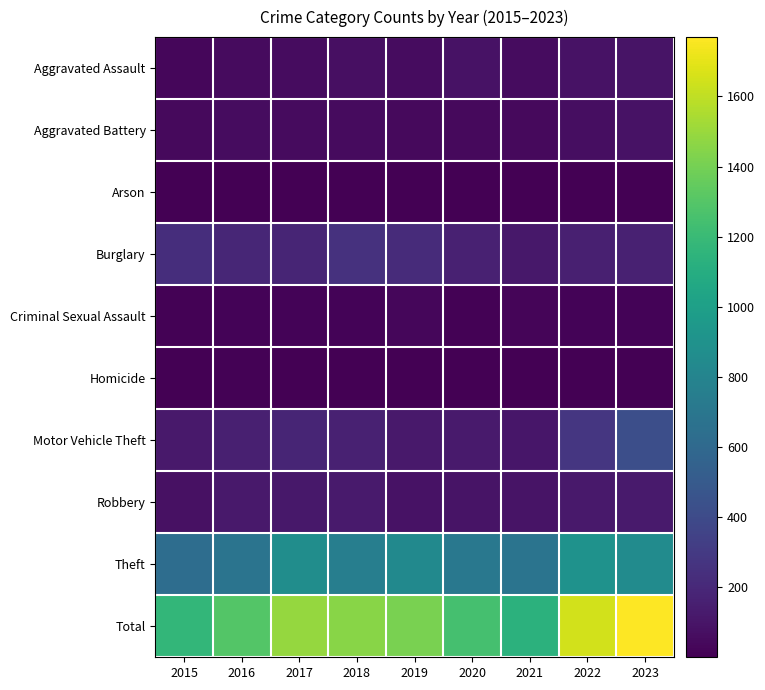

Which series has the widest spread of values?

Total